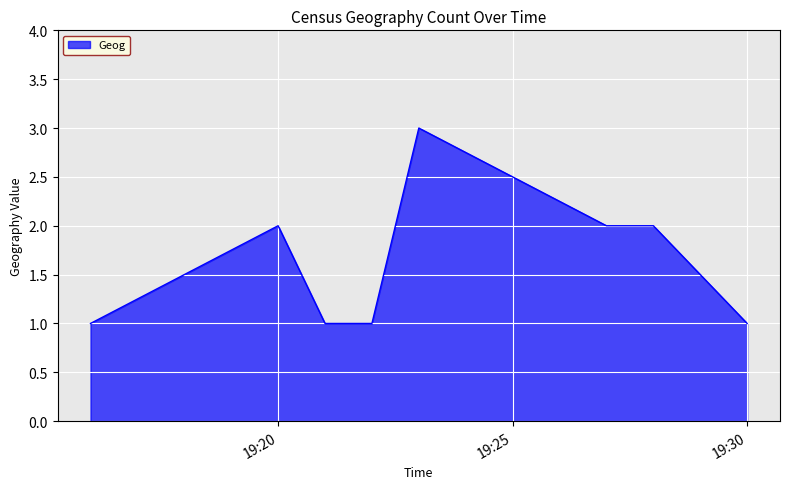

What is the maximum value shown in the chart?

3